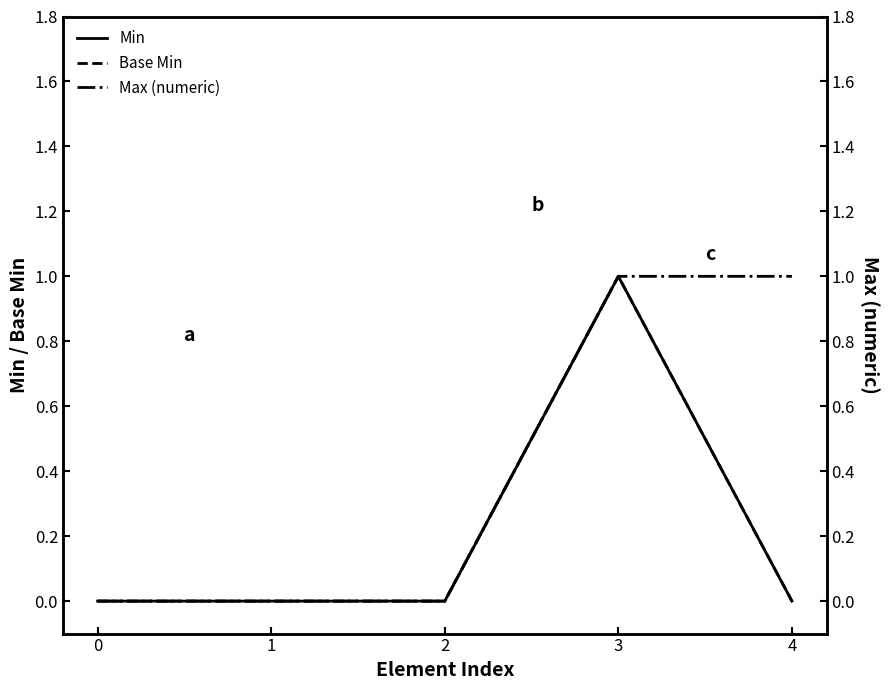

Rank the series at 2 from highest to lowest value.

Min, Base Min, Max (numeric)